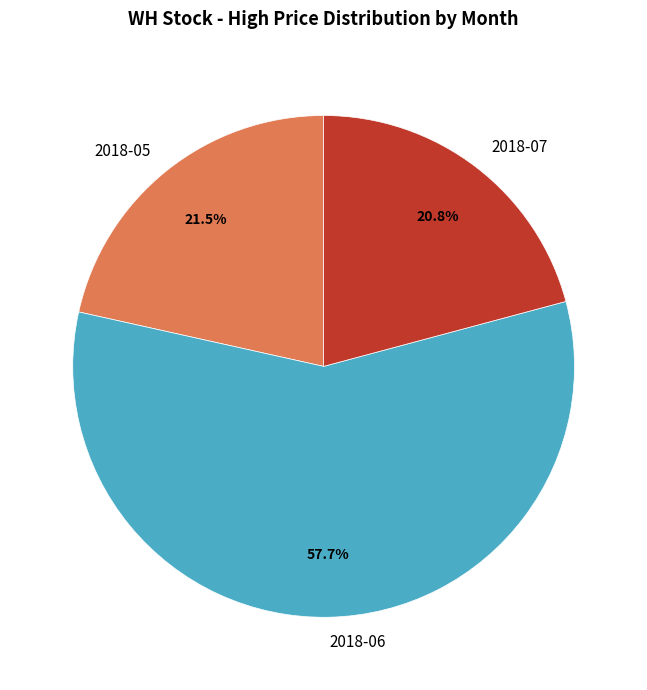

Which has a higher value, 2018-07 or 2018-05?

2018-05